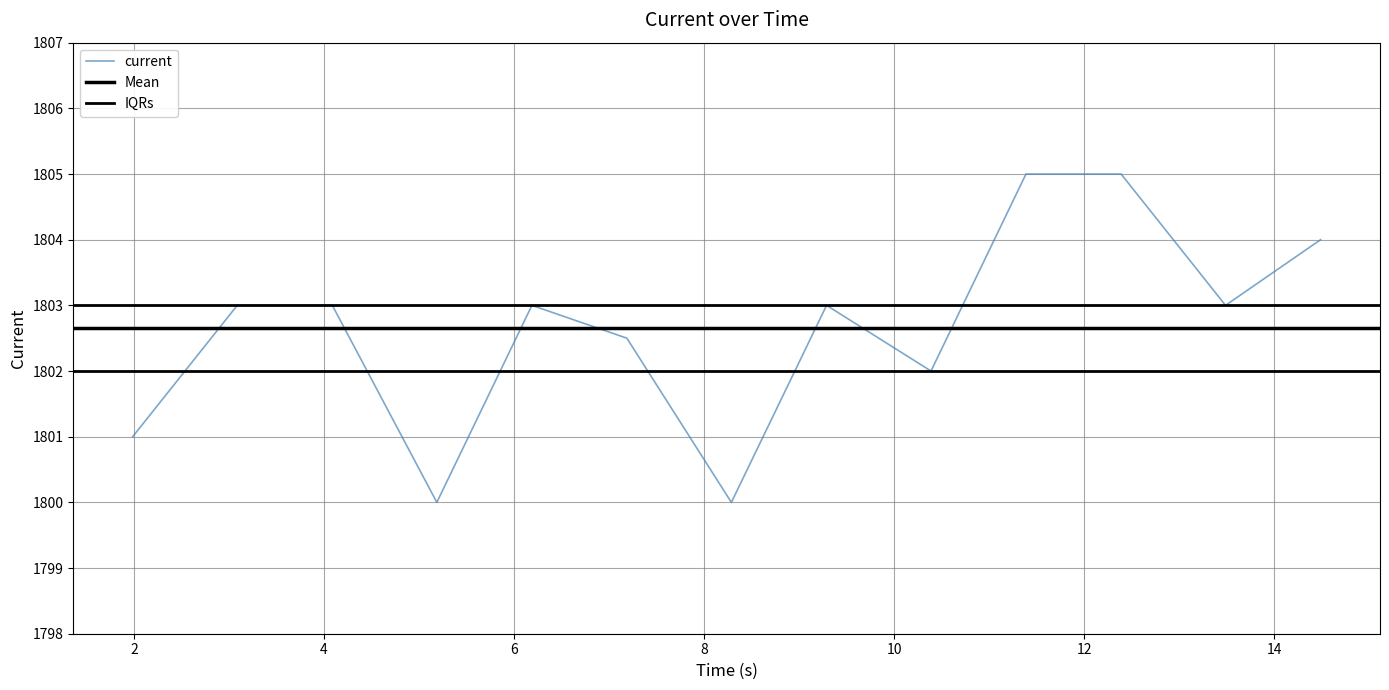

Reading left to right, extract all data points from this chart.

1801.0	1803.0	1803.0	1800.0	1803.0	1802.5	1800.0	1803.0	1802.0	1805.0	1805.0	1803.0	1804.0